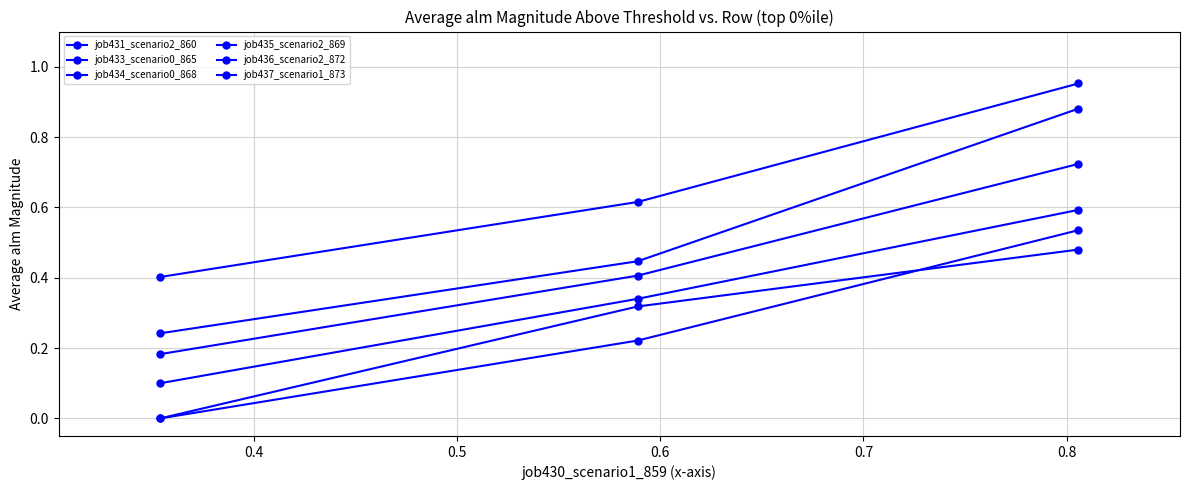

How many distinct data groups are displayed?

6